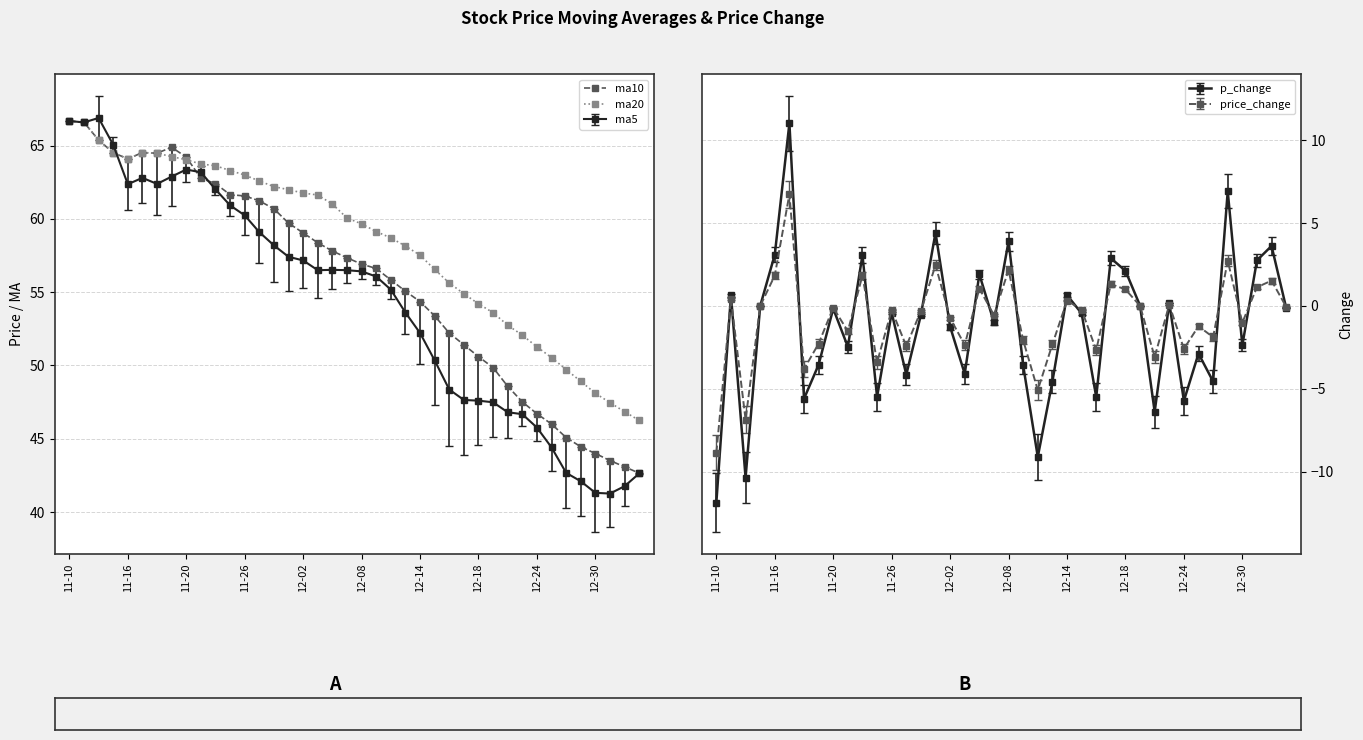

At which category does the chart reach its peak across all series?

11-10